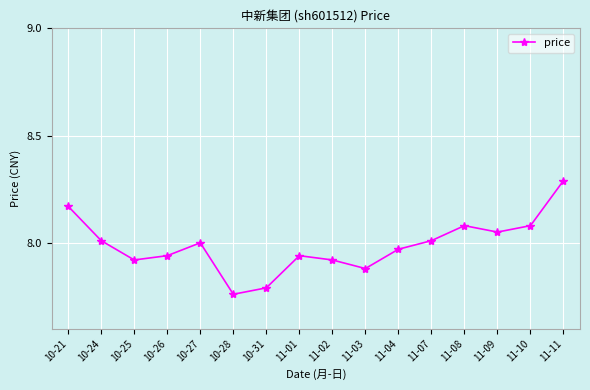

The chart shows a value of 7.8 at 10-31. True or false?

True